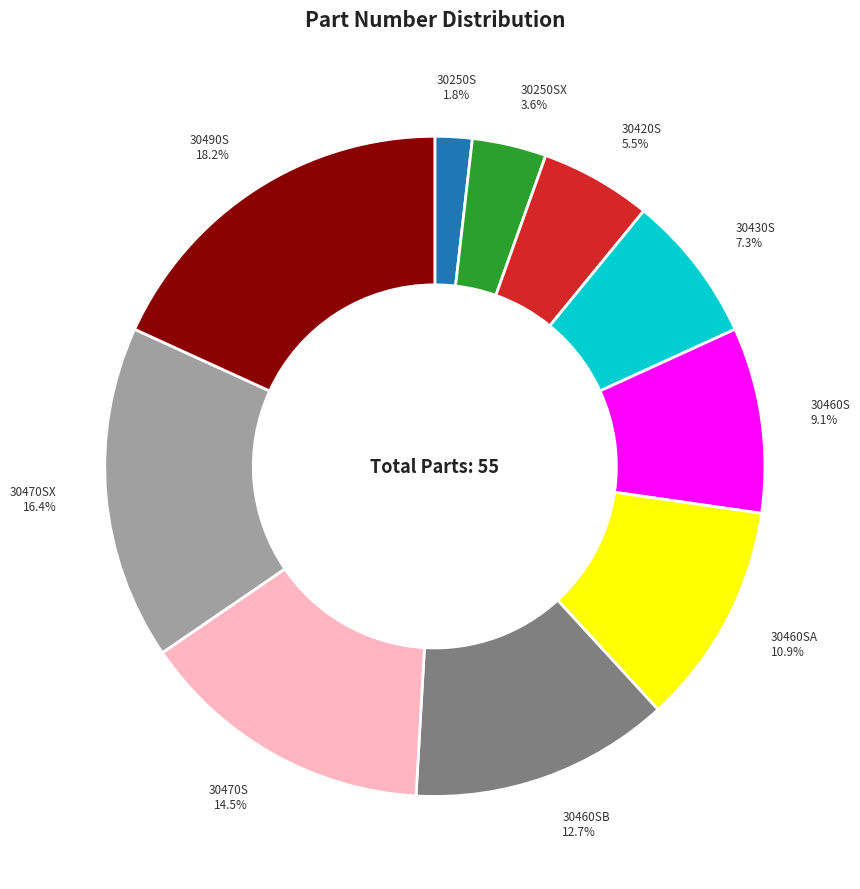

What is the largest slice in the pie chart?

30490S